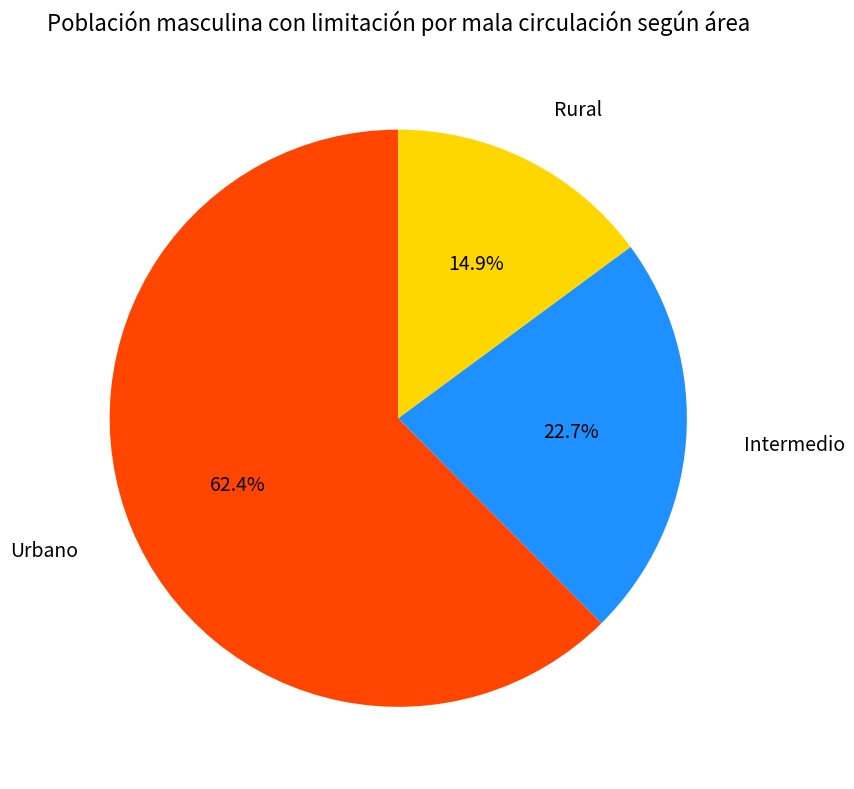

What percentage is the Urbano slice, to the nearest percent?

62%